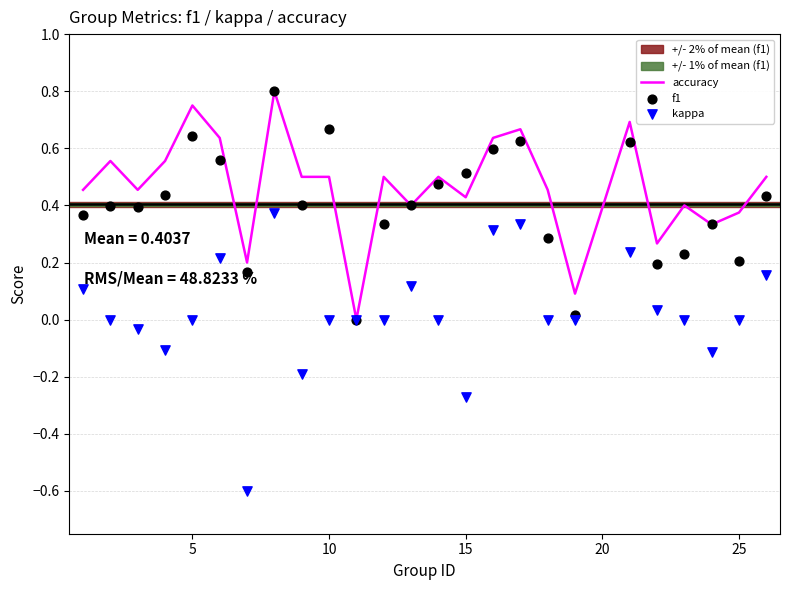

Which series contains the highest Y value?

accuracy